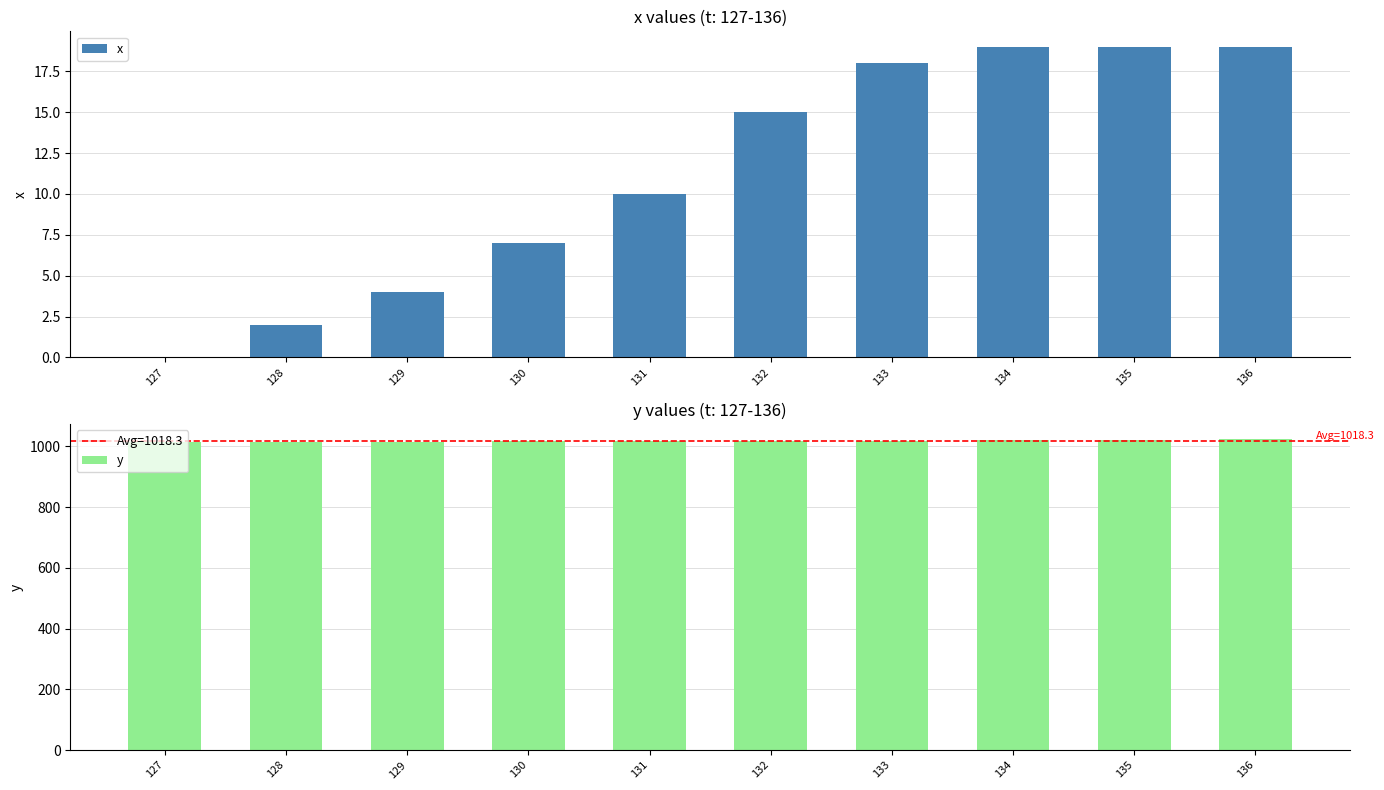

What is the sum of the x values at 128 and 133?

20